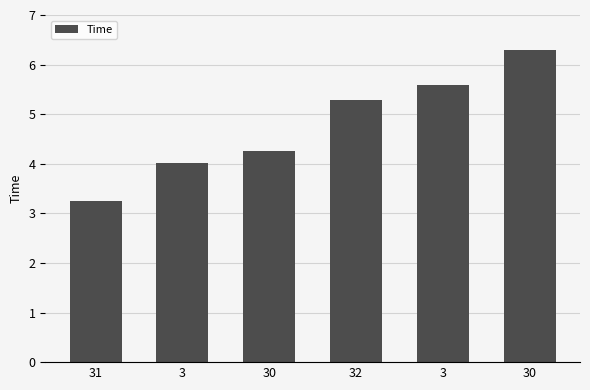

Approximately how many times larger is the value at 30 compared to 30?

0.7